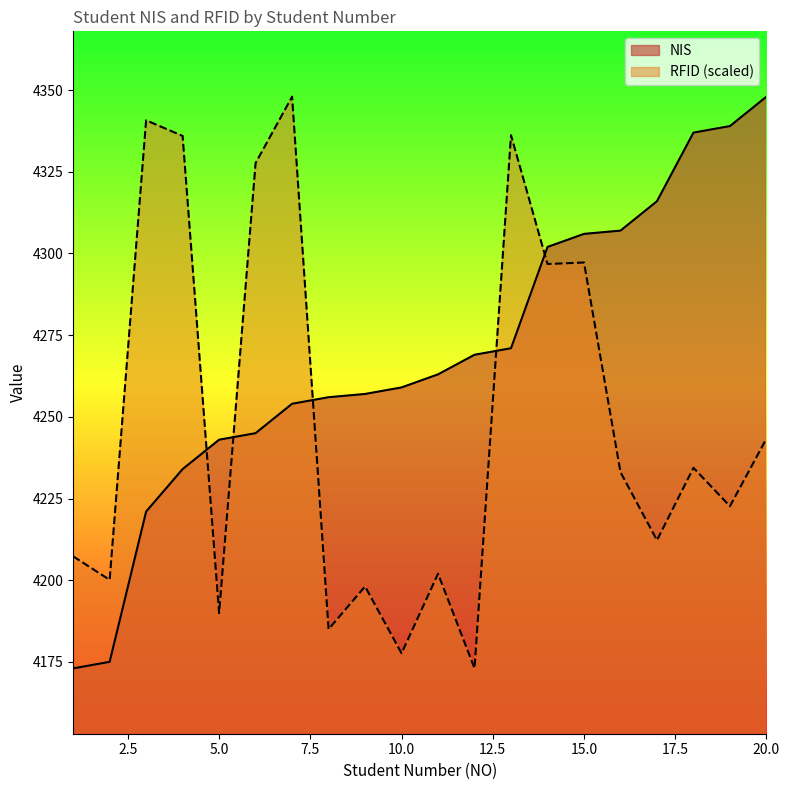

What is the minimum value for NIS?

4173.0